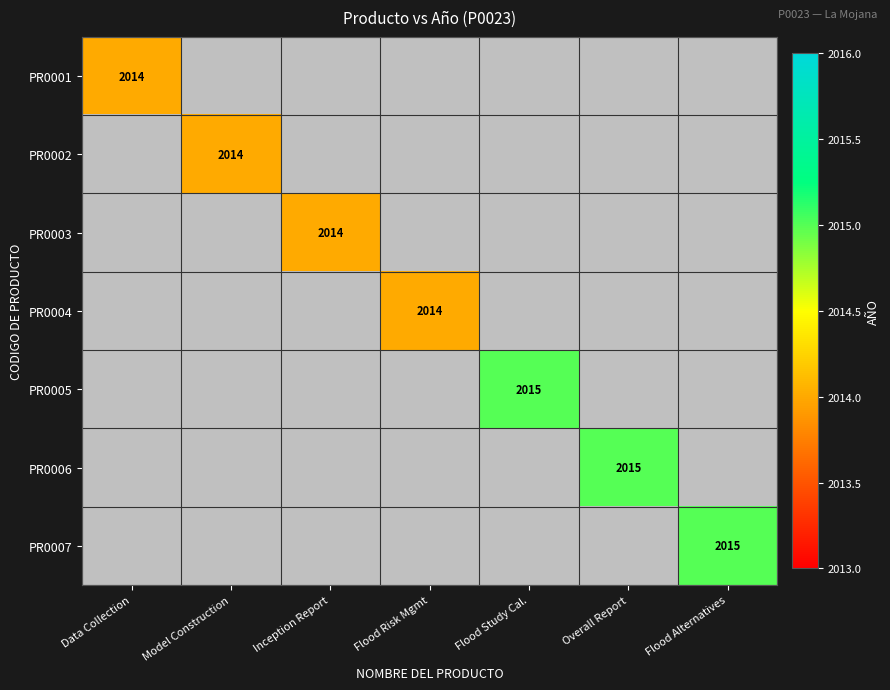

Count the number of data series in this chart.

7